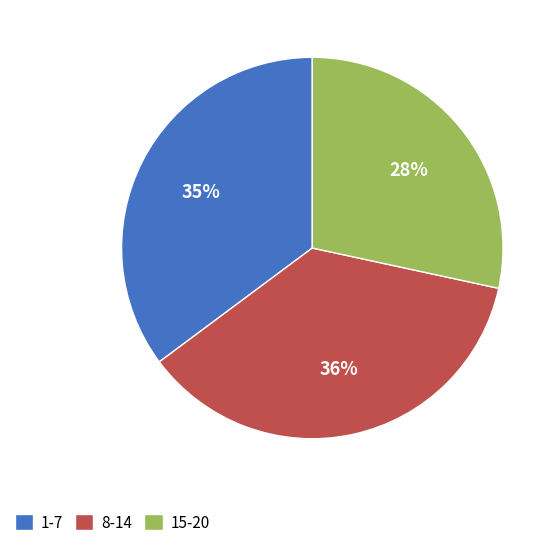

Rank the categories by value from lowest to highest.

15-20, 1-7, 8-14